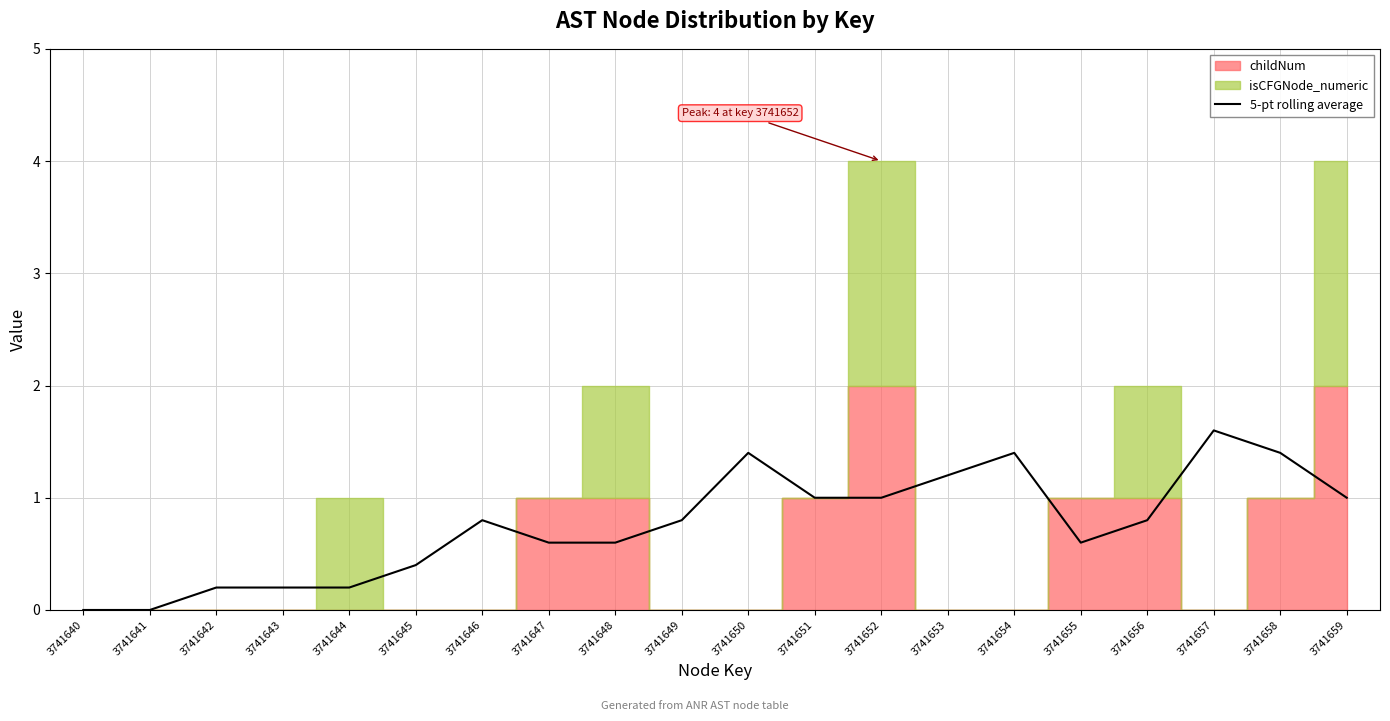

How many lines are shown in the chart?

1